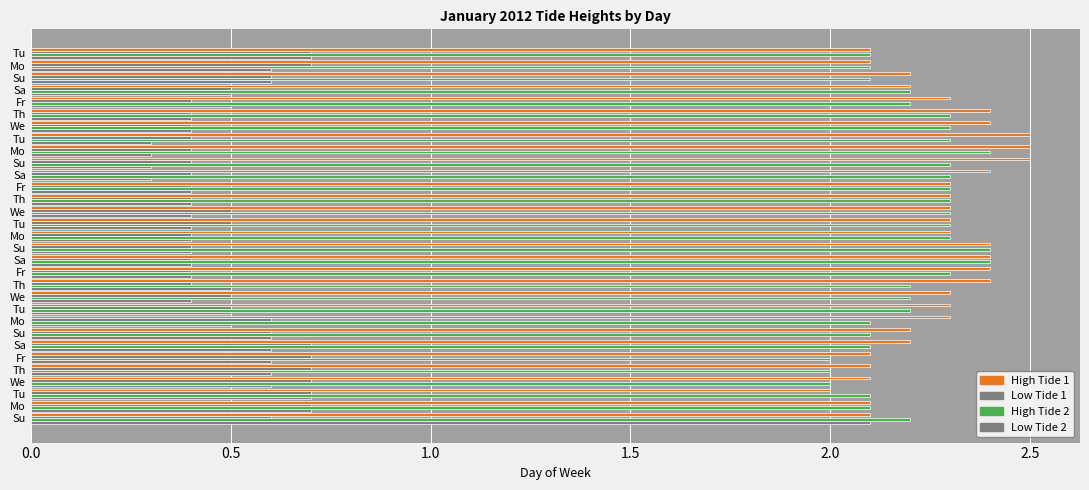

What is the value of the High Tide 1 bar at the 18th from the left?

2.3